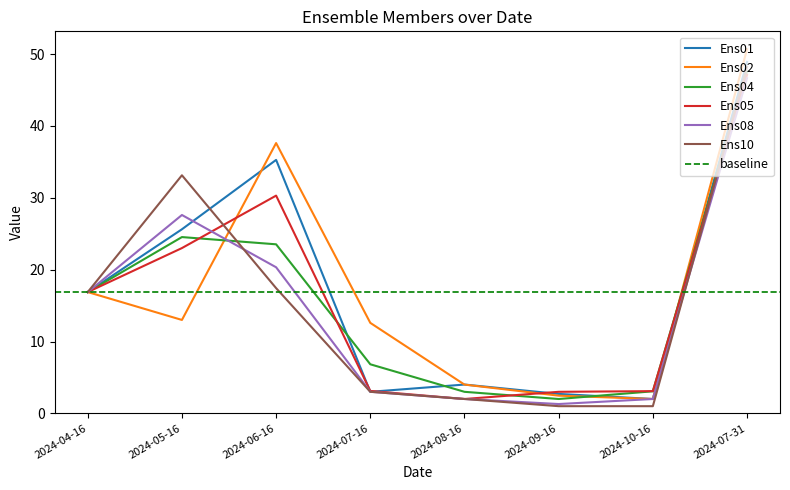

What is the lowest value of the Ens01 series?

2.0